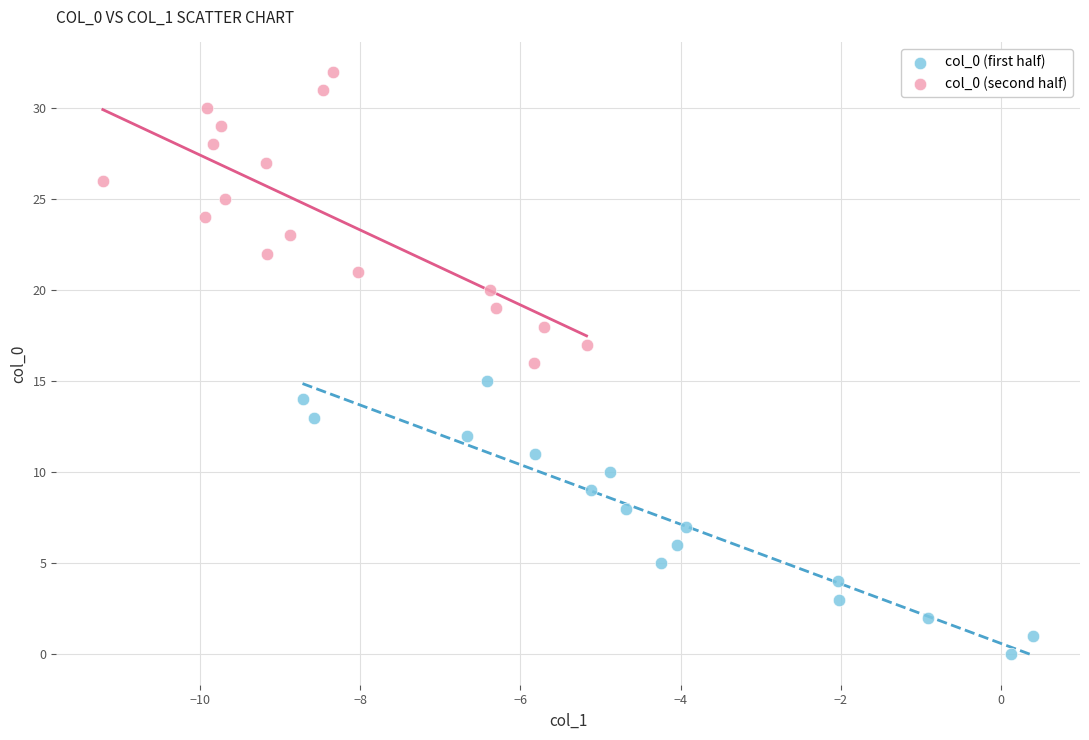

Which series reaches the maximum Y coordinate?

col_0 (second half)